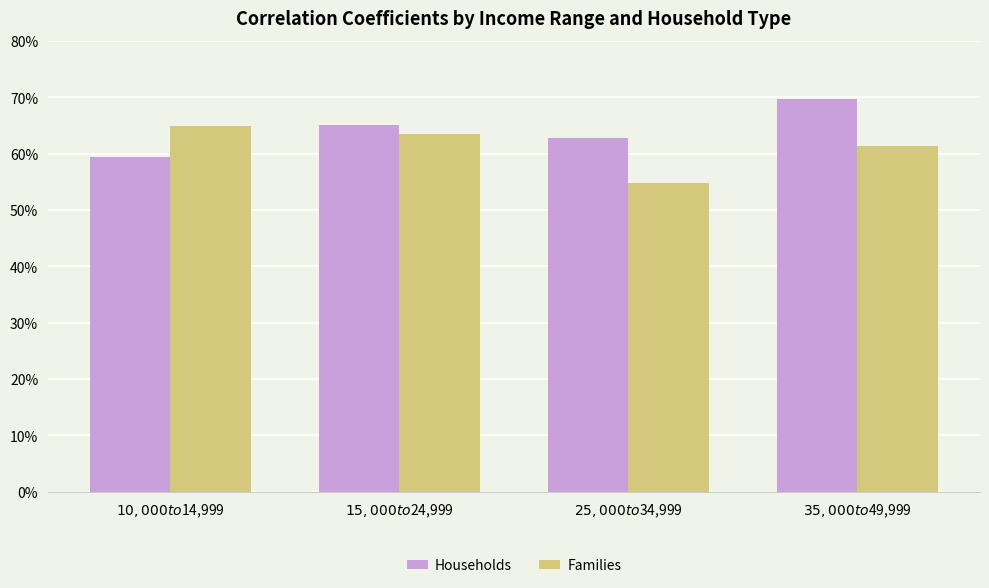

Does the chart contain any negative values?

No